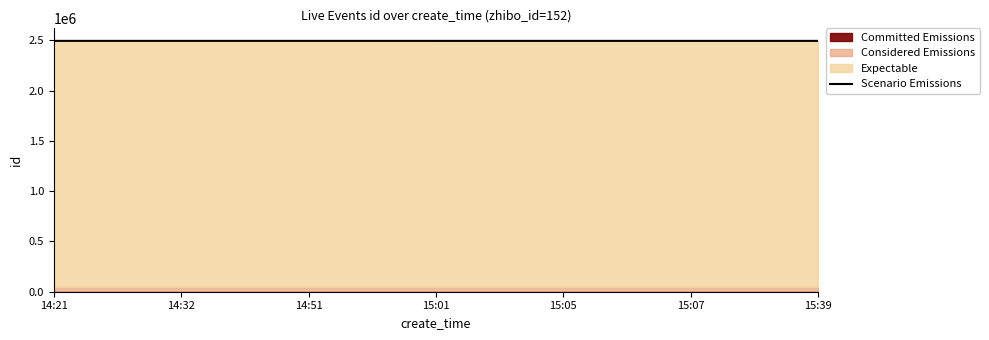

What is the difference between the second highest and second lowest values?

30